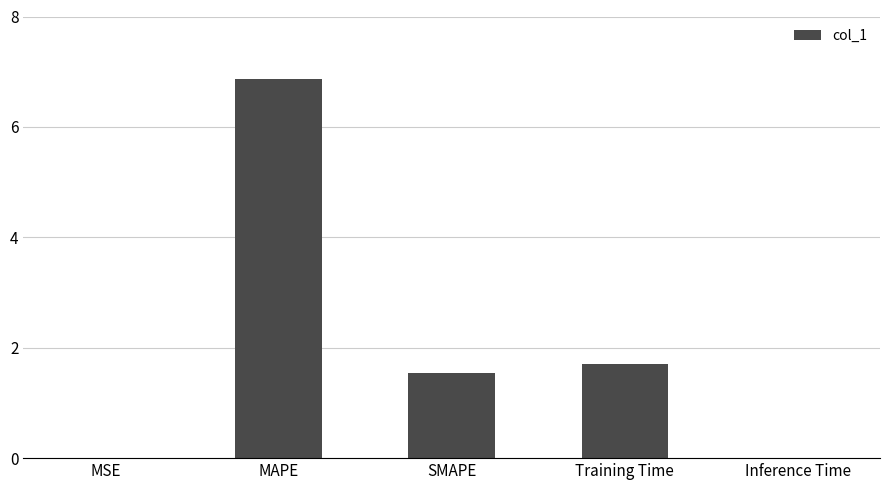

What is the maximum value shown in the chart?

6.9